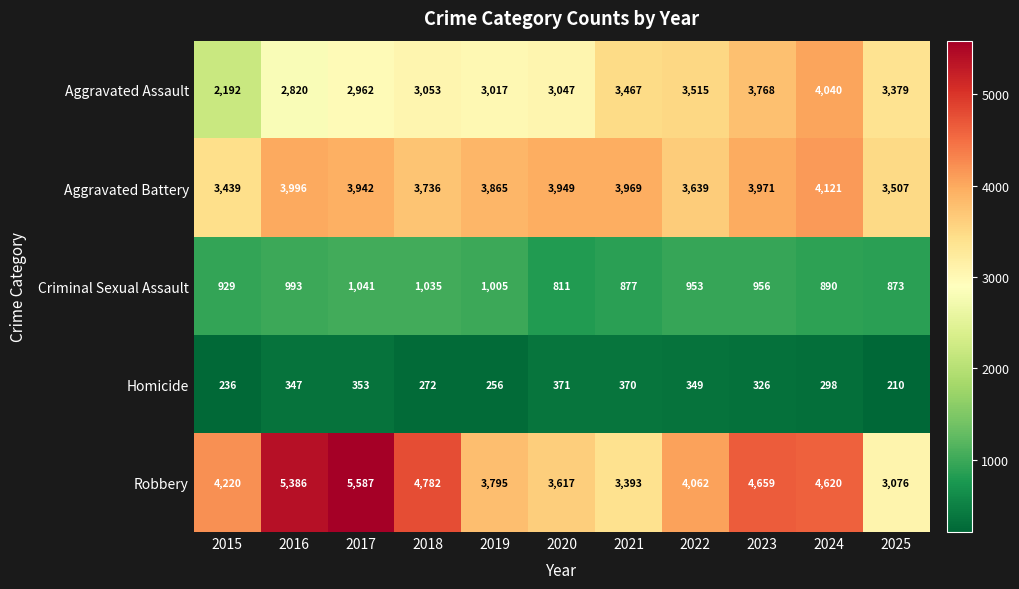

The value of Homicide at 2025 is 210. True or false?

True